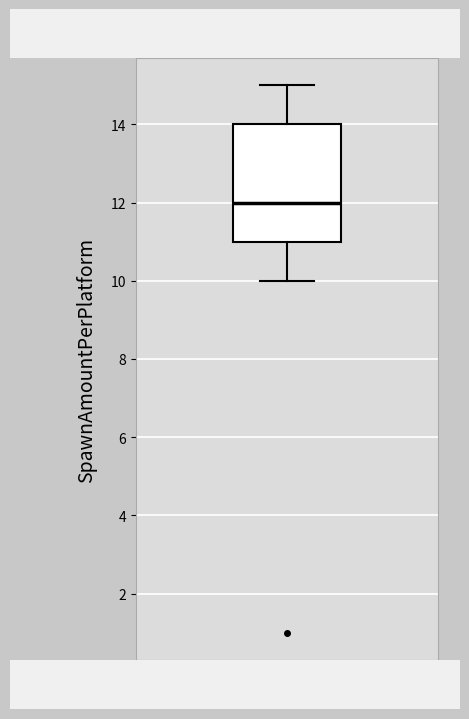

Read this box plot against the y-axis: the position of the median line, the range covered by the box, and the ends of both whiskers. The values are not printed on the chart, so give them approximately, as read against the axis.

median 12, box 11 to 14, whiskers 10 to 15